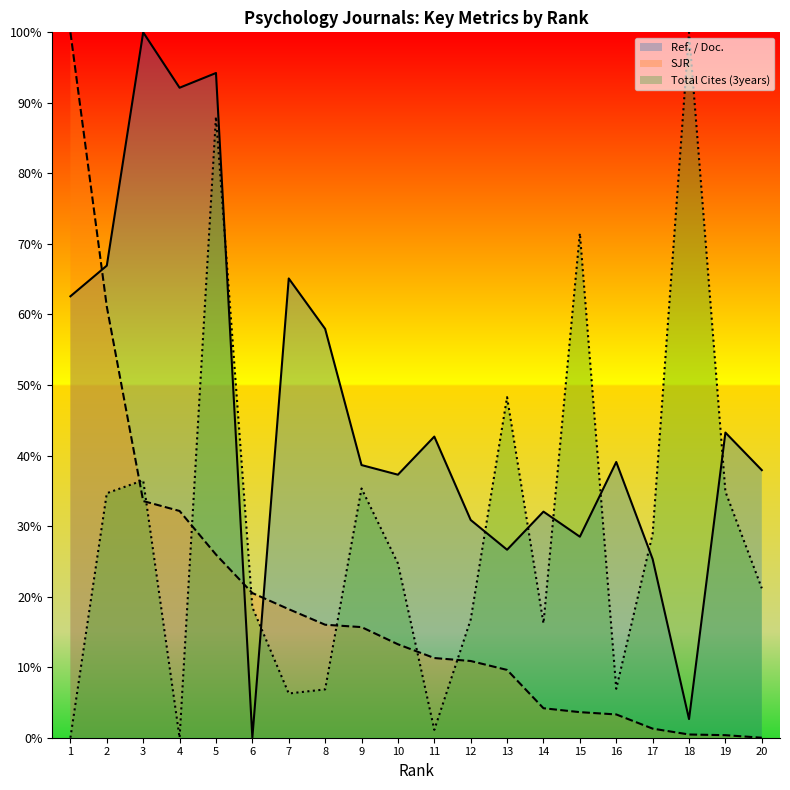

In Ref. / Doc., how many points are lower than both neighbors (excluding endpoints)?

6